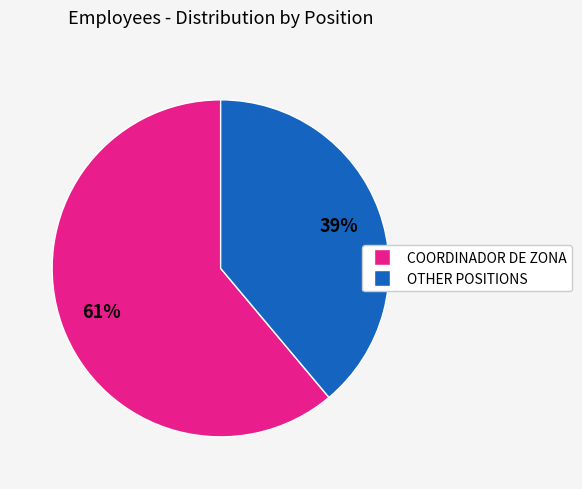

Is there a majority slice in this chart?

Yes